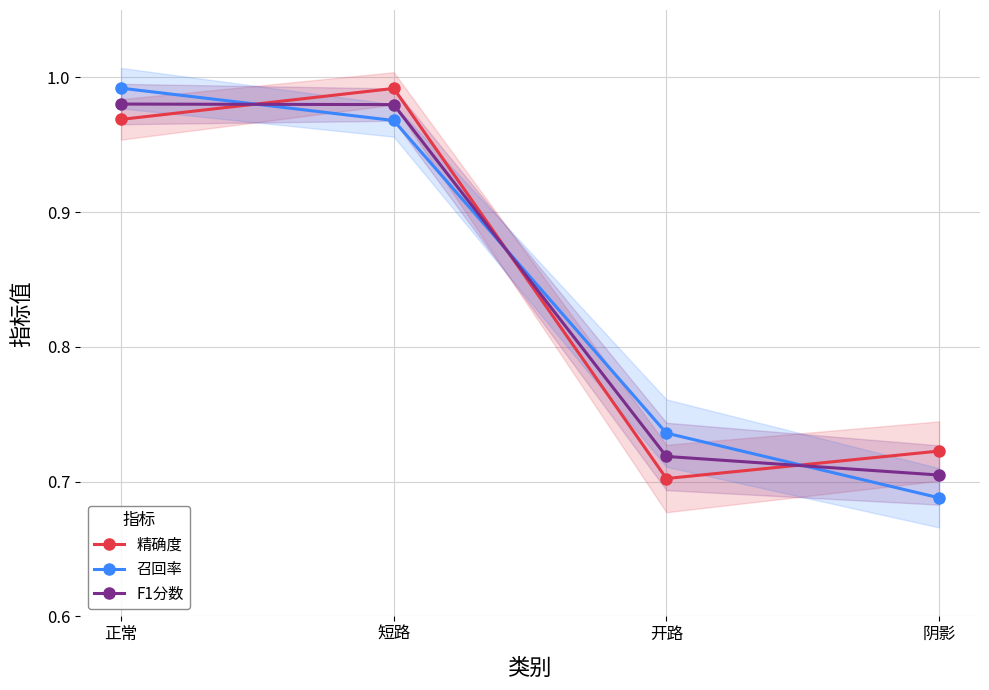

True or false: 精确度 has a value of 0.7 at 开路.

True